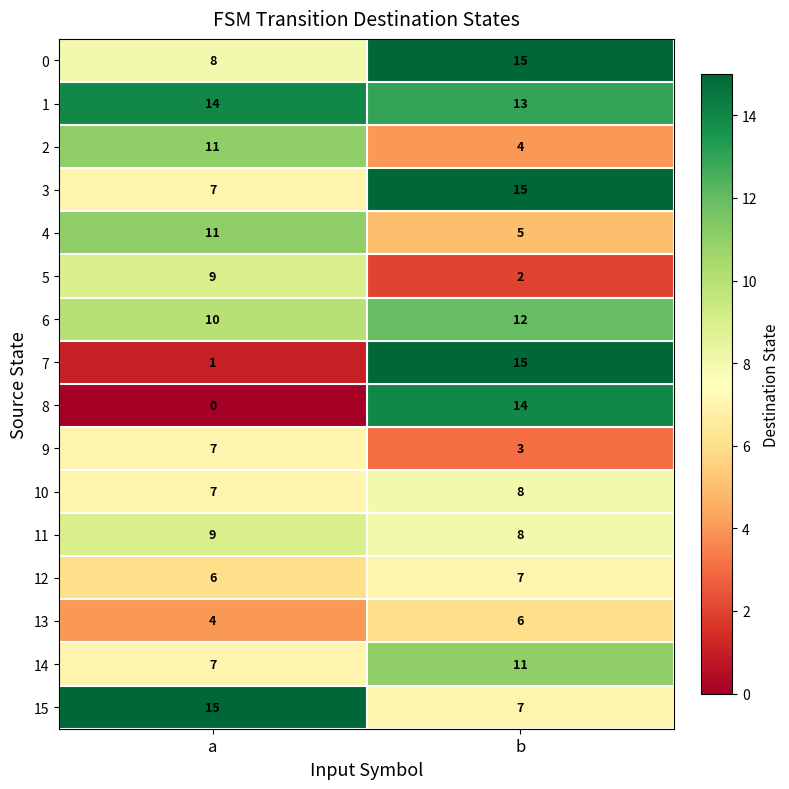

Read the 2 value at a.

11